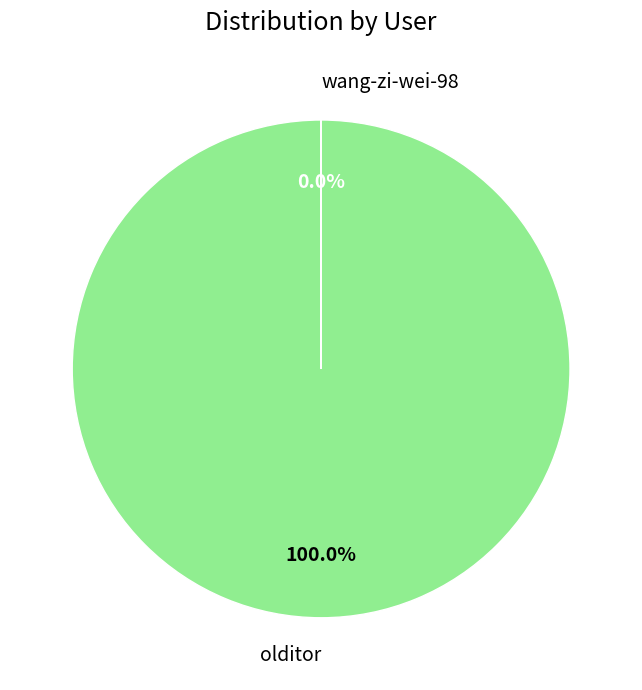

Is there any slice that represents more than half of the pie?

Yes